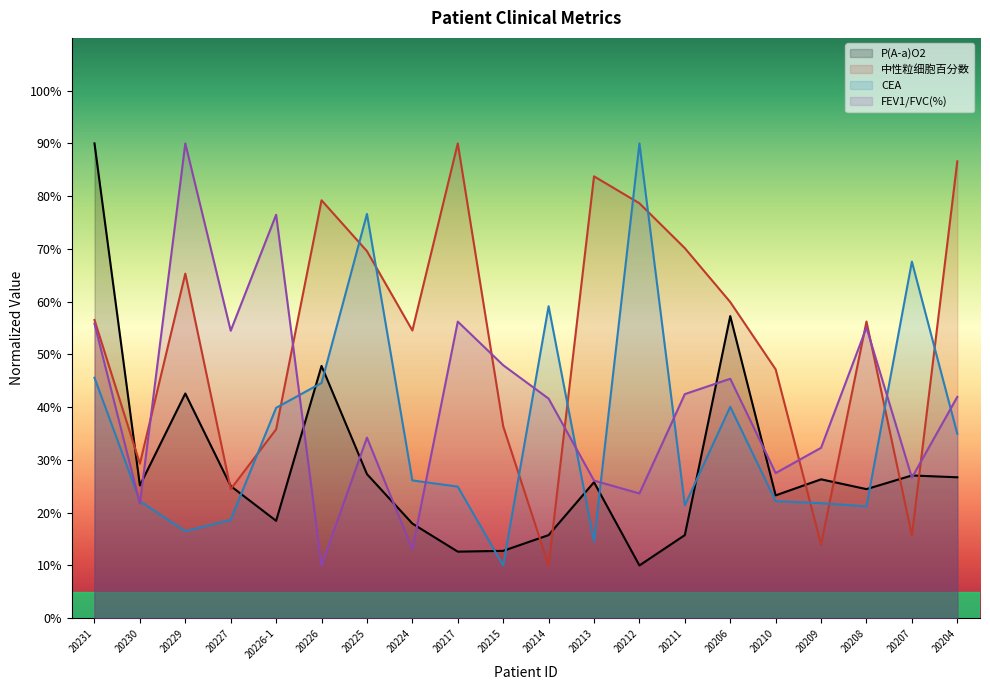

Which series changed the most between 20226-1 and 20213?

FEV1/FVC(%)